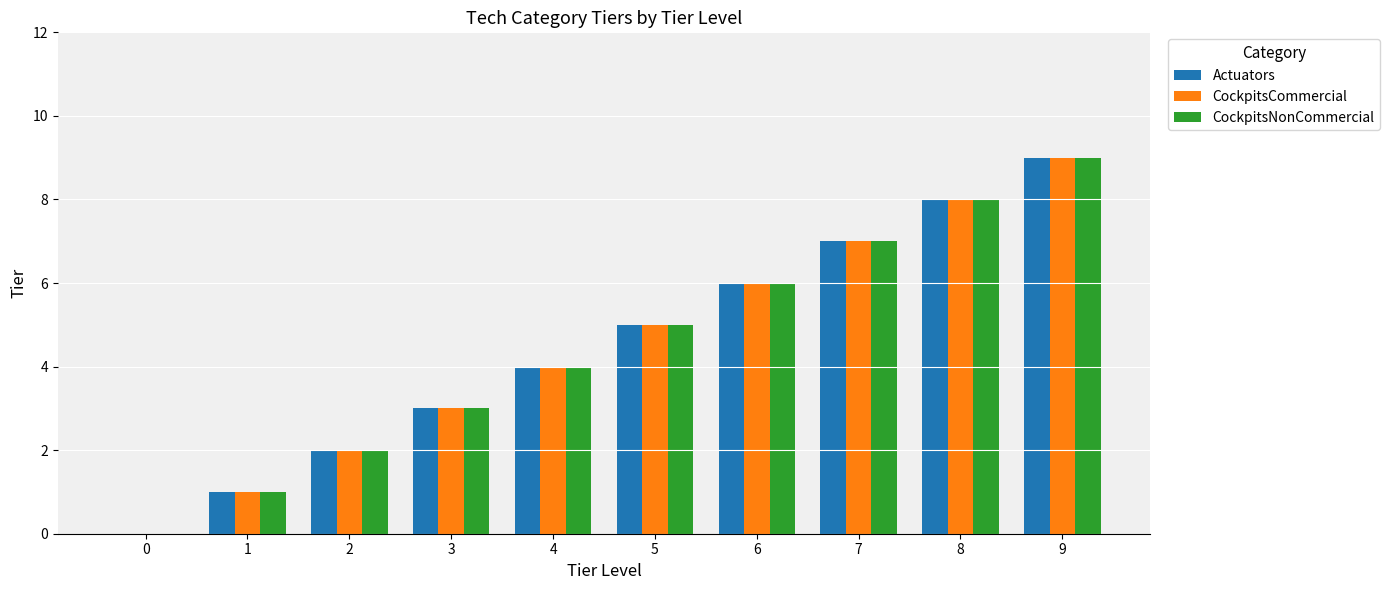

Reading left to right, list all the values displayed in this chart.

Actuators: 0	1	2	3	4	5	6	7	8	9
CockpitsCommercial: 0	1	2	3	4	5	6	7	8	9
CockpitsNonCommercial: 0	1	2	3	4	5	6	7	8	9